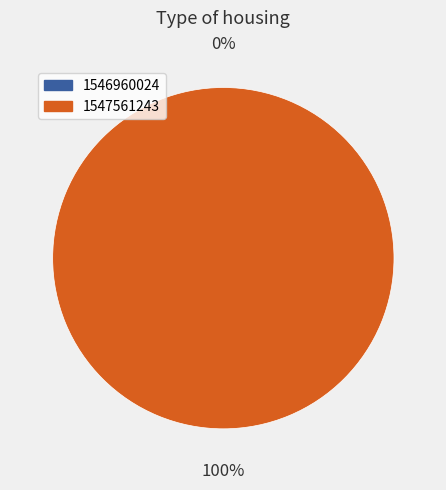

Combined, do 1546960024 and 1547561243 account for over 50%?

Yes